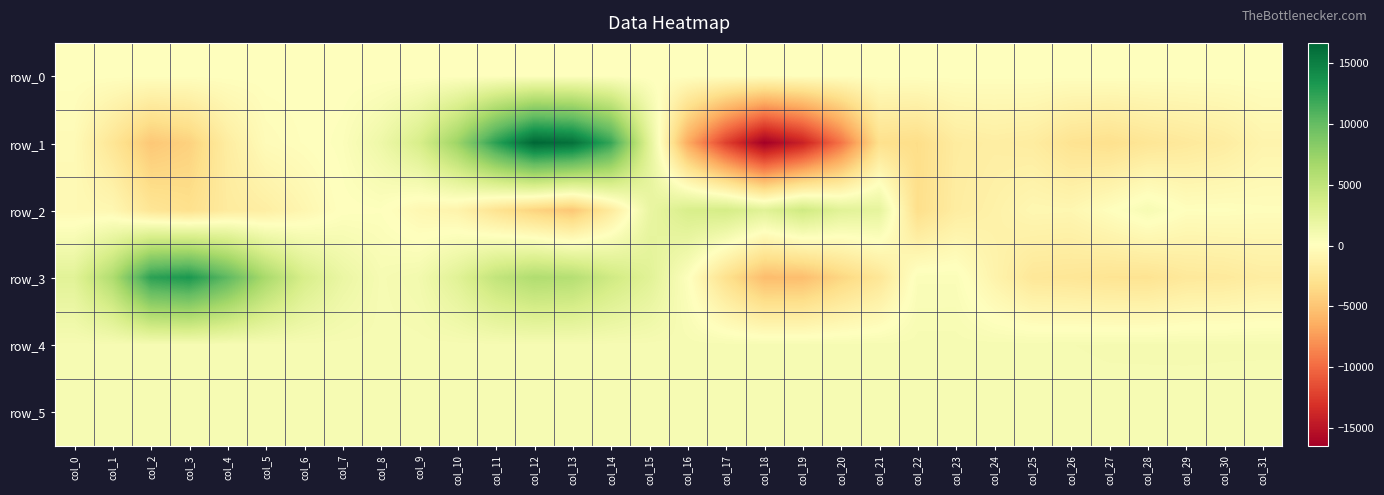

What is the difference between the maximum and second lowest values in the row_5 series?

19.0